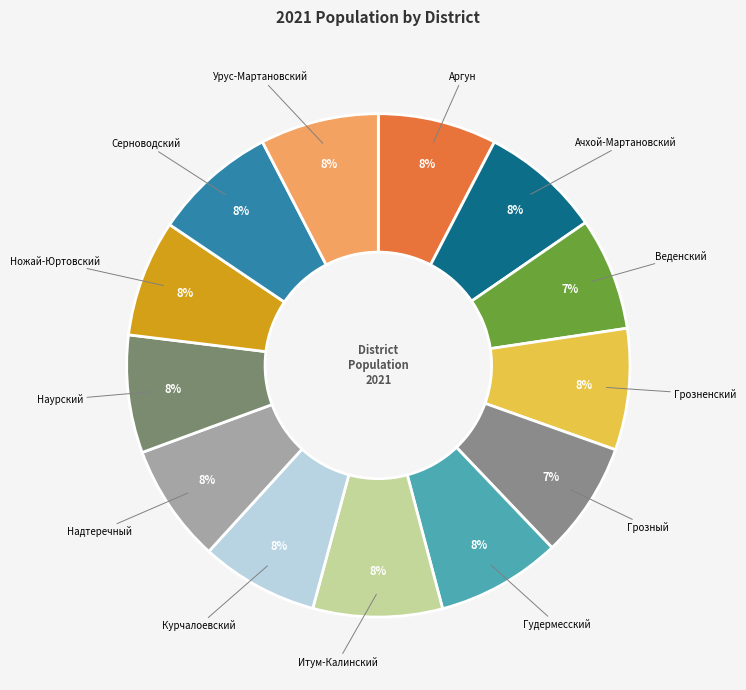

Does Ачхой-Мартановский account for over 50% of the chart?

No